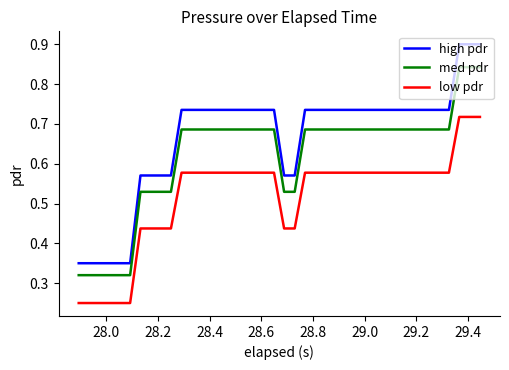

Which series has the largest total across all categories?

high pdr